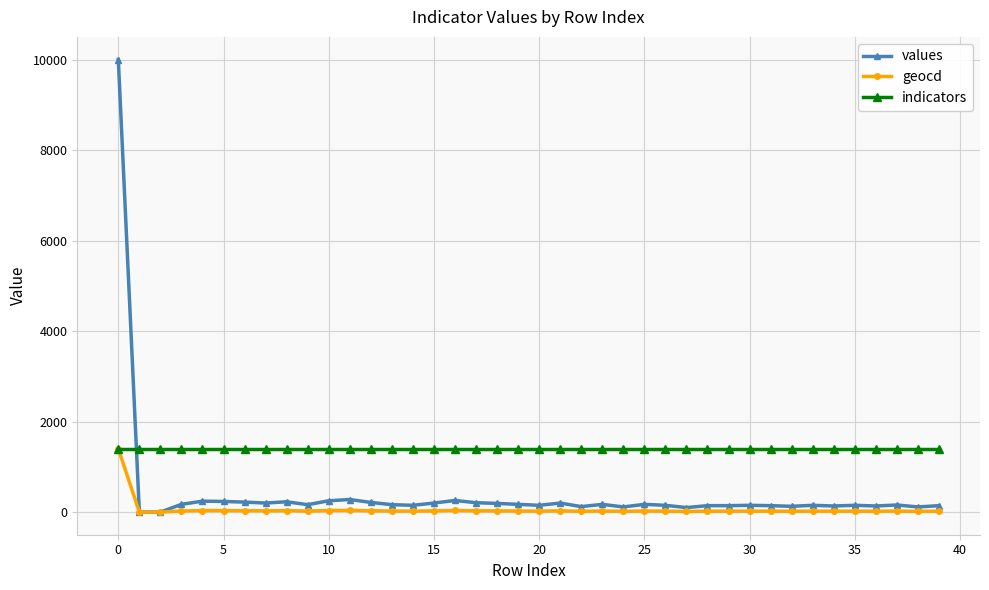

What is the value of the geocd point at the 11th from the left?

35